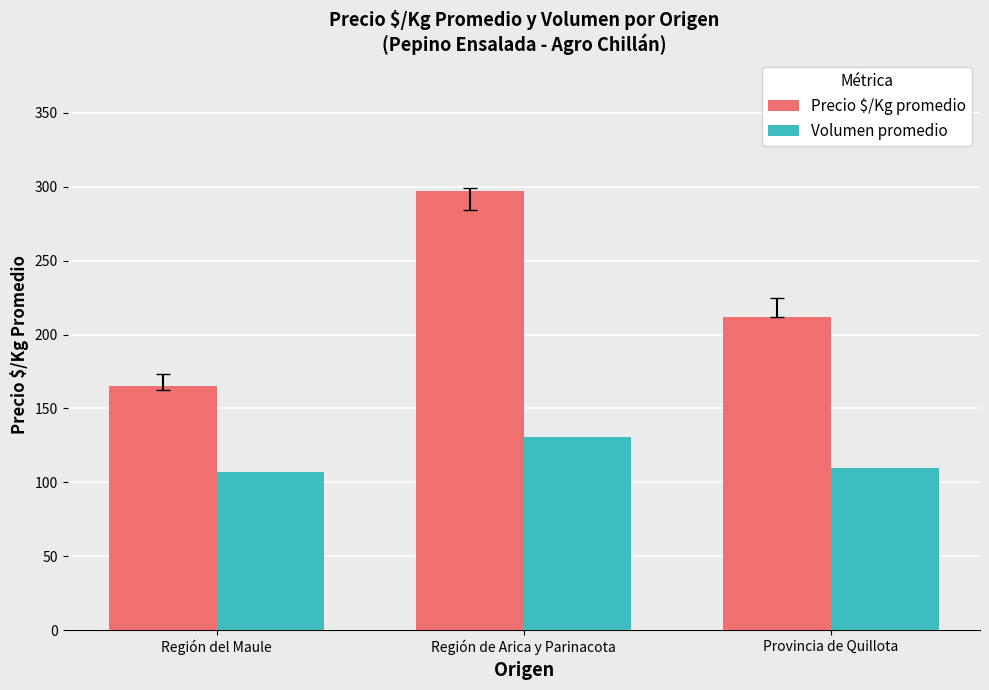

Reading left to right, list all the values displayed in this chart.

Precio $/Kg promedio: 165	297	212
Volumen promedio: 107	131	110